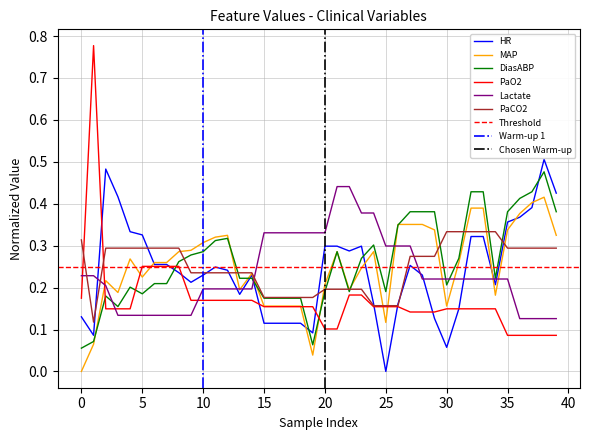

What is the difference between the second highest and second lowest values in the MAP series?

0.4